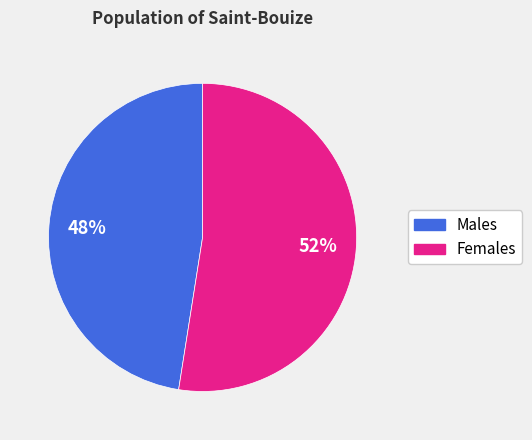

Is there any slice that represents more than half of the pie?

Yes